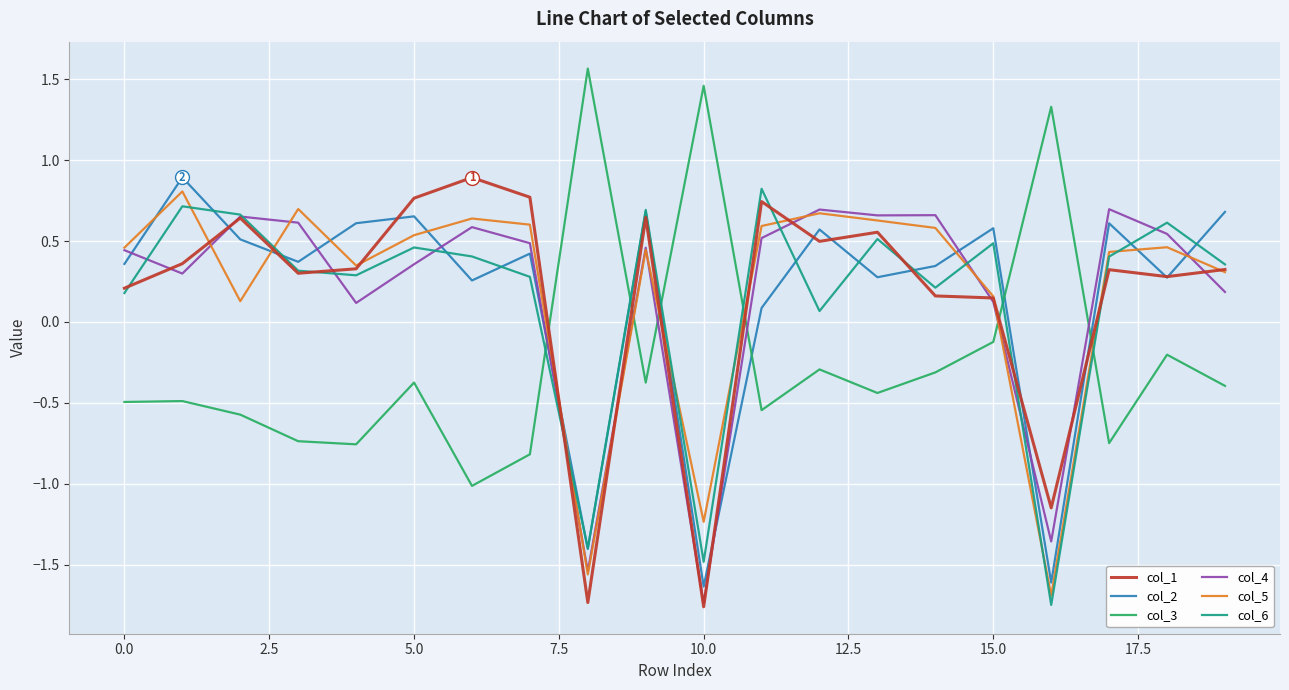

What is the maximum value shown in the chart?

1.6